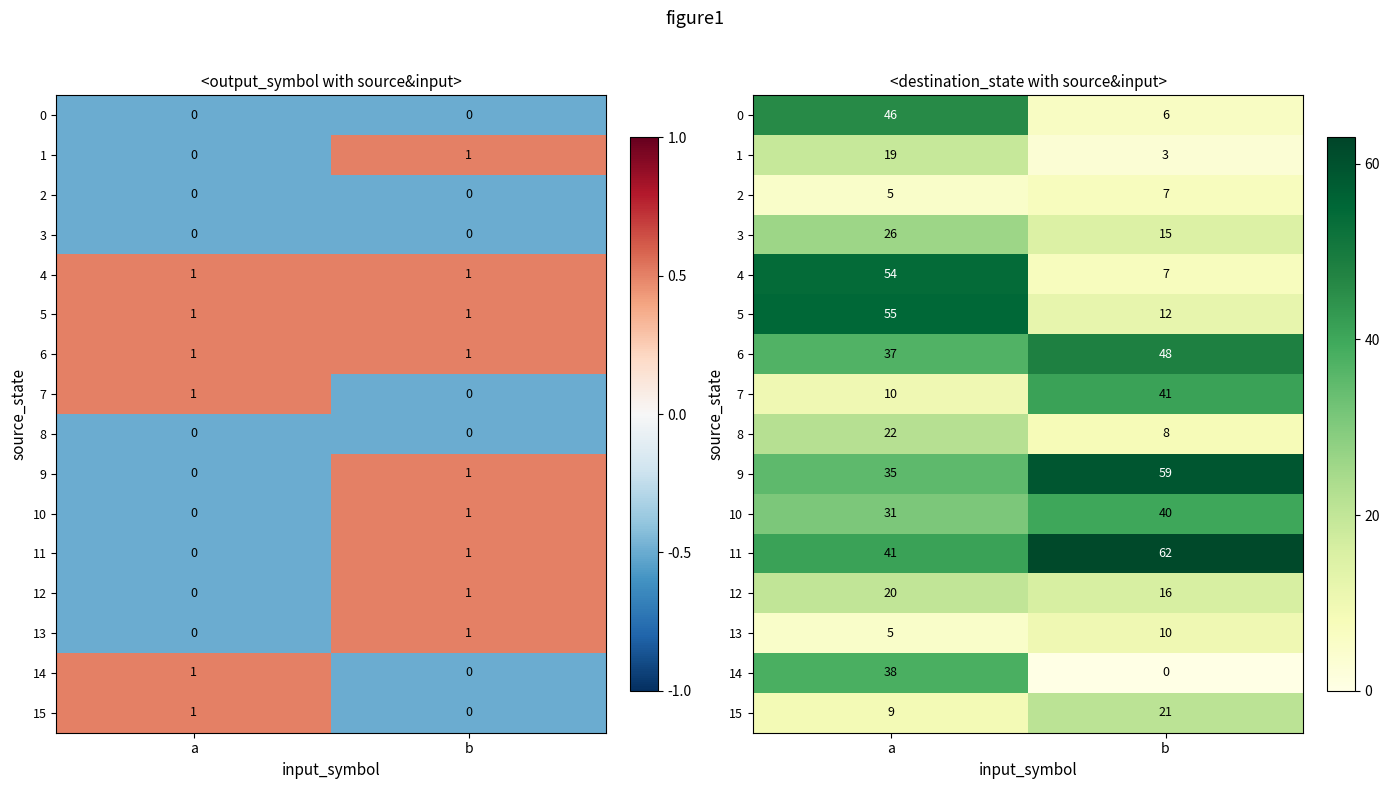

What is the spread (max minus min) of values at b?

62